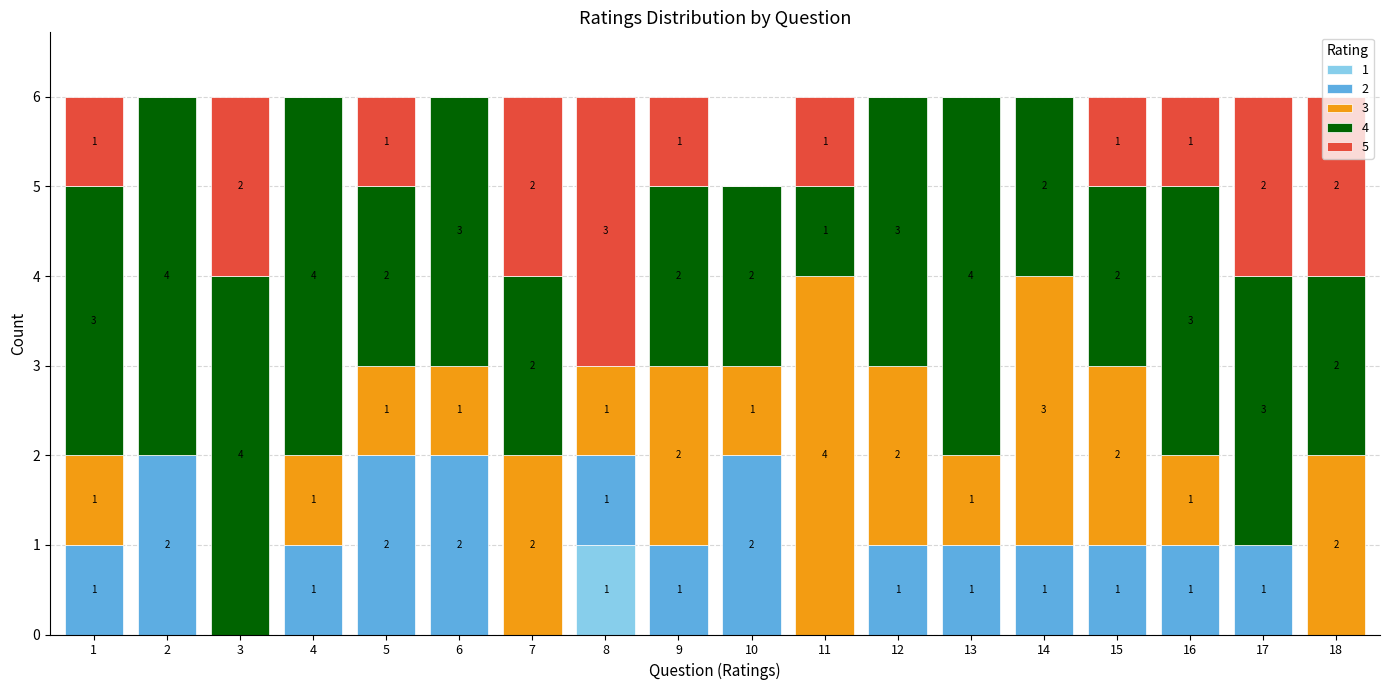

At which label does 1 reach its peak?

8